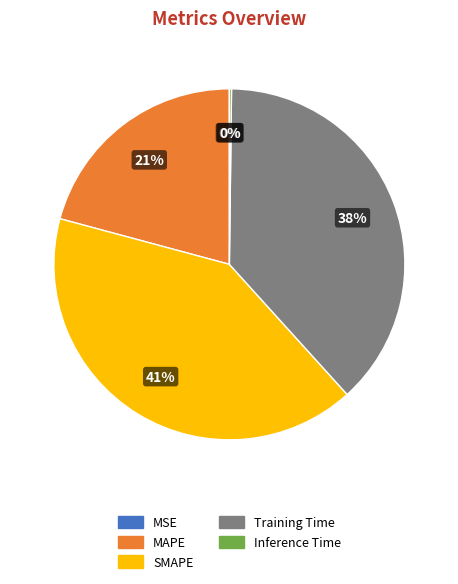

Does SMAPE represent more than half of the total?

No